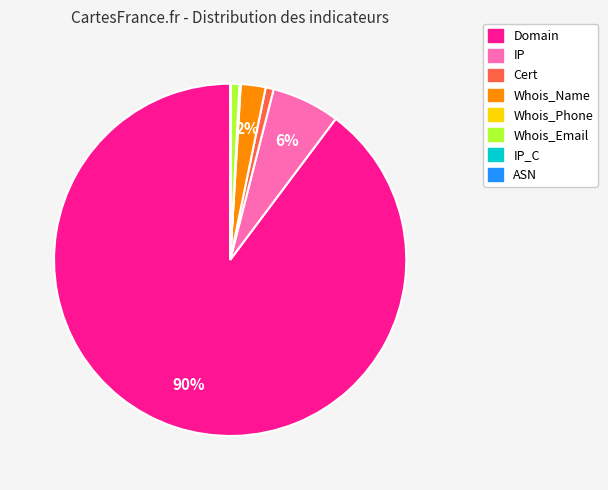

Do Cert and Whois_Name together represent more than half of the pie?

No